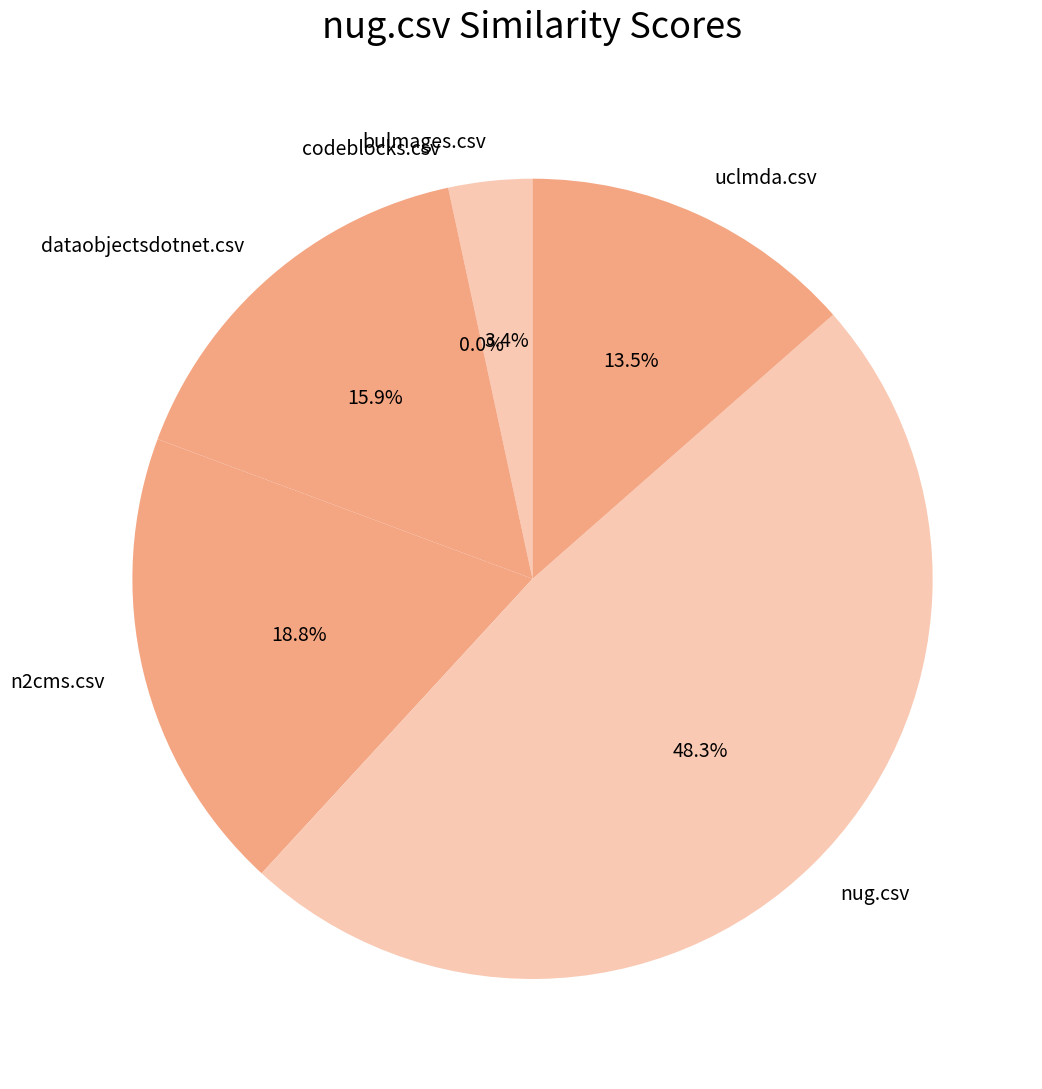

To the nearest percent, what is the combined percentage of dataobjectsdotnet.csv and codeblocks.csv?

16%